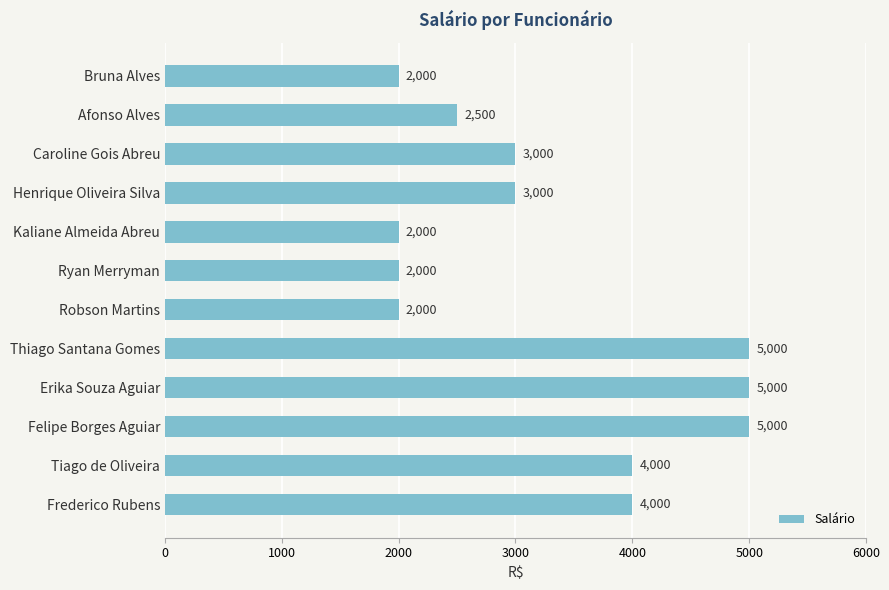

Reading top to bottom, transcribe all the data shown in this chart.

2000	2500	3000	3000	2000	2000	2000	5000	5000	5000	4000	4000